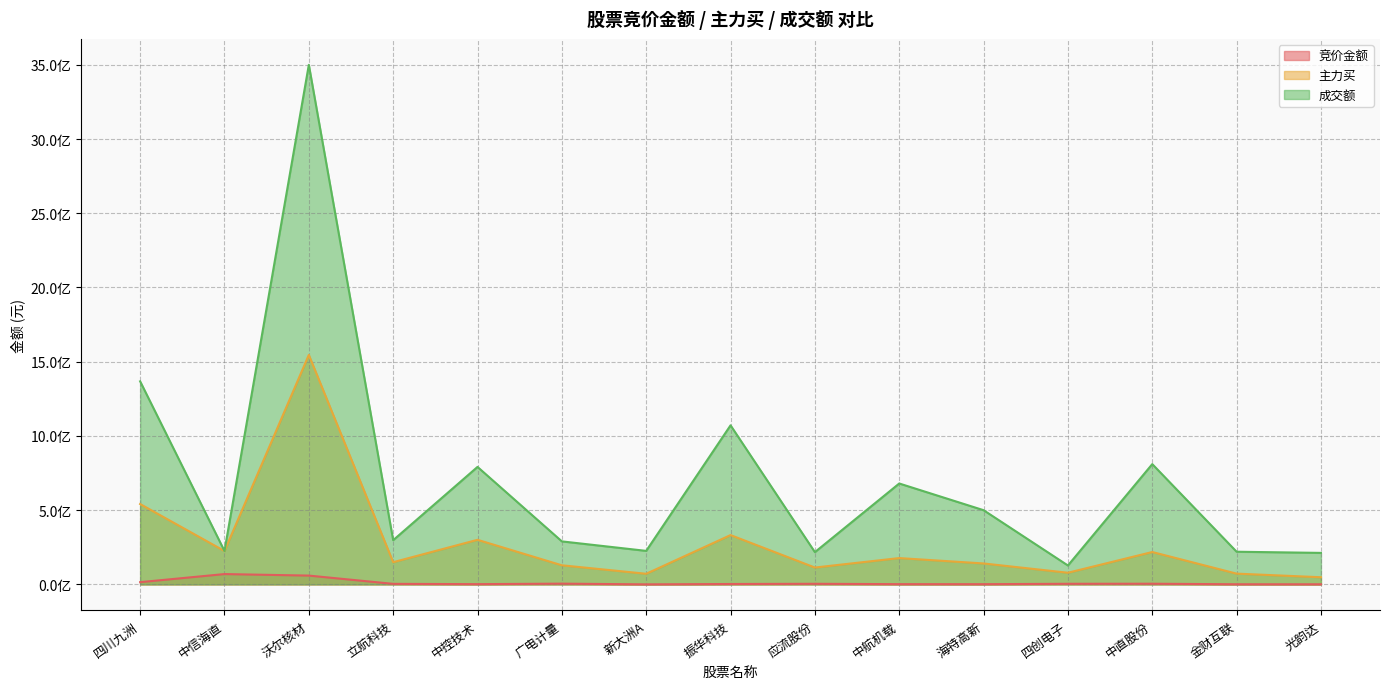

List the series in order of their overall mean, highest first.

成交额, 主力买, 竞价金额